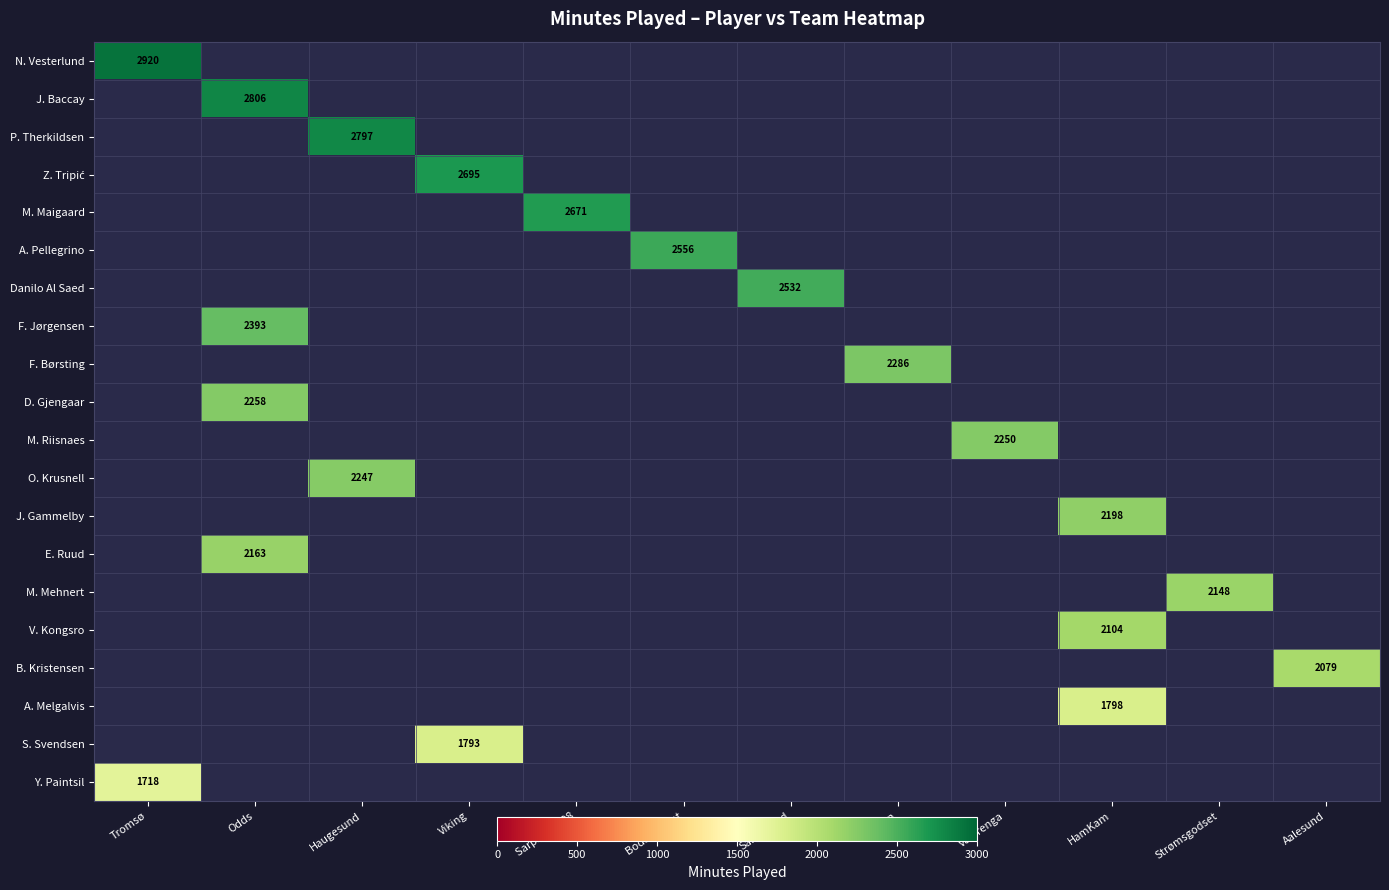

Which series has the largest range (max minus min)?

N. Vesterlund